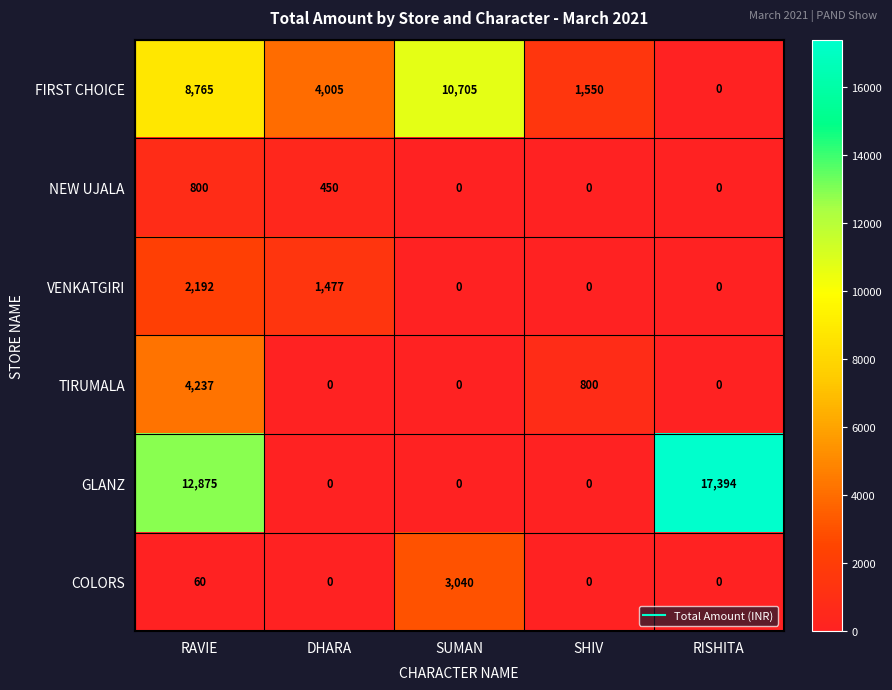

At which label is GLANZ closest to 8697?

RAVIE